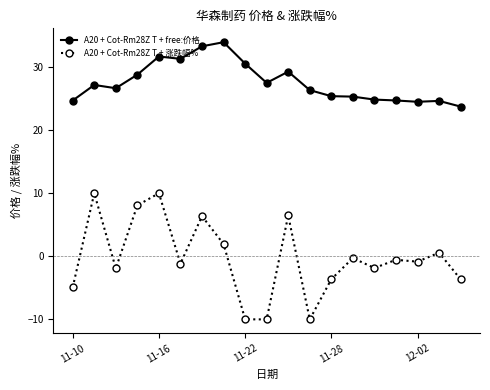

Which series has the largest total across all categories?

A20 + Cot-Rm28Z T + free:价格